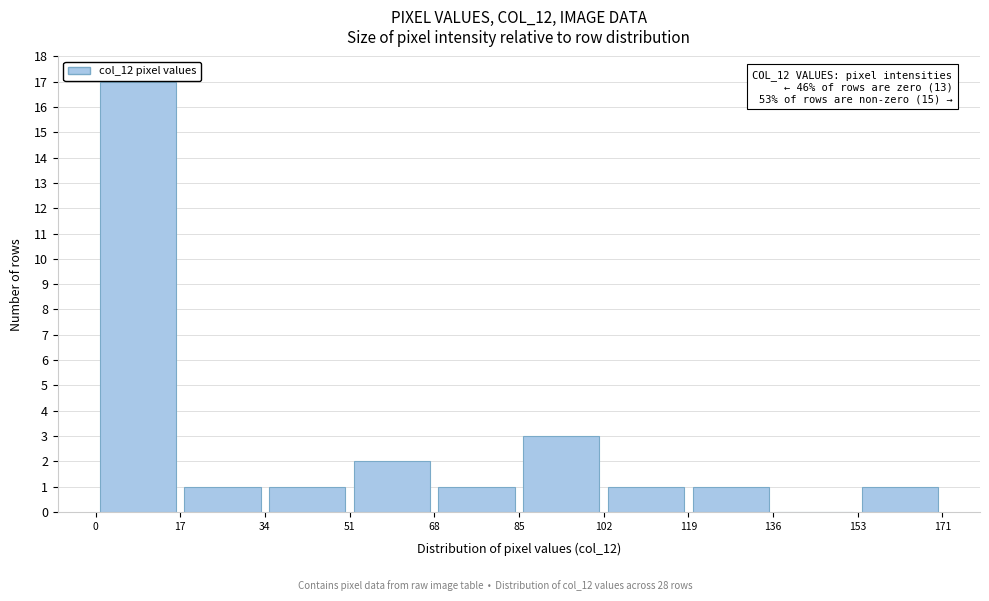

Which range on the x-axis has the tallest bar?

0 to 17